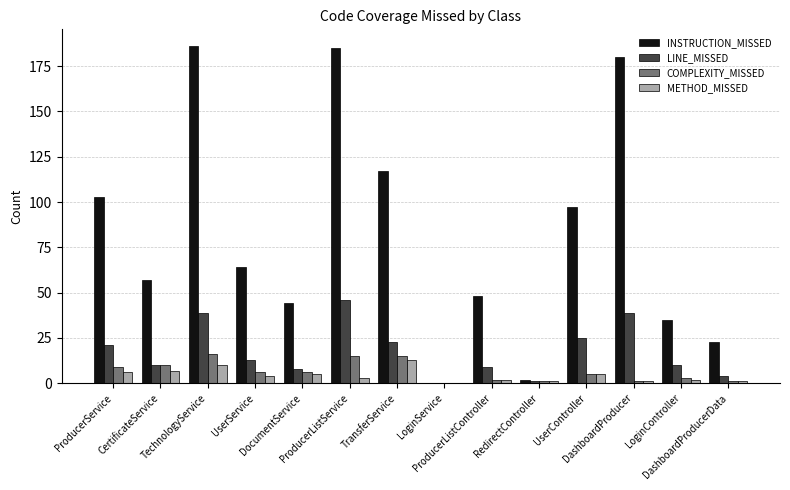

What is the sum of all LINE_MISSED values?

248